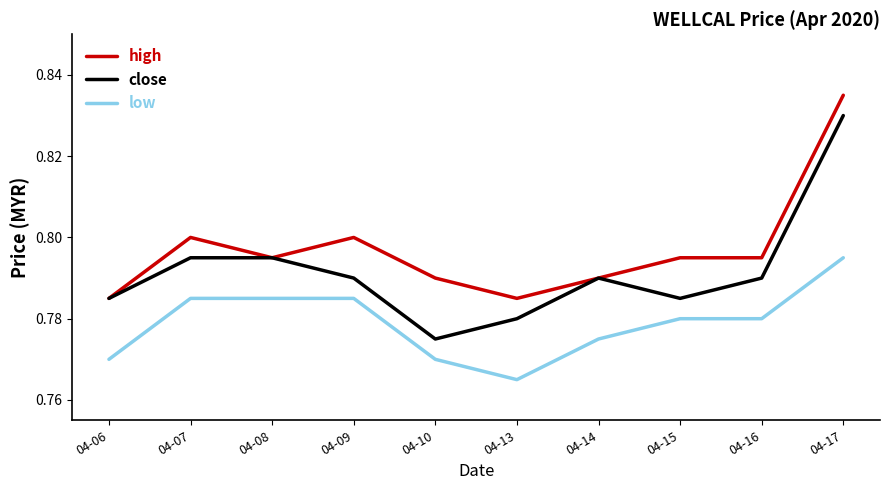

How many distinct data groups are displayed?

3